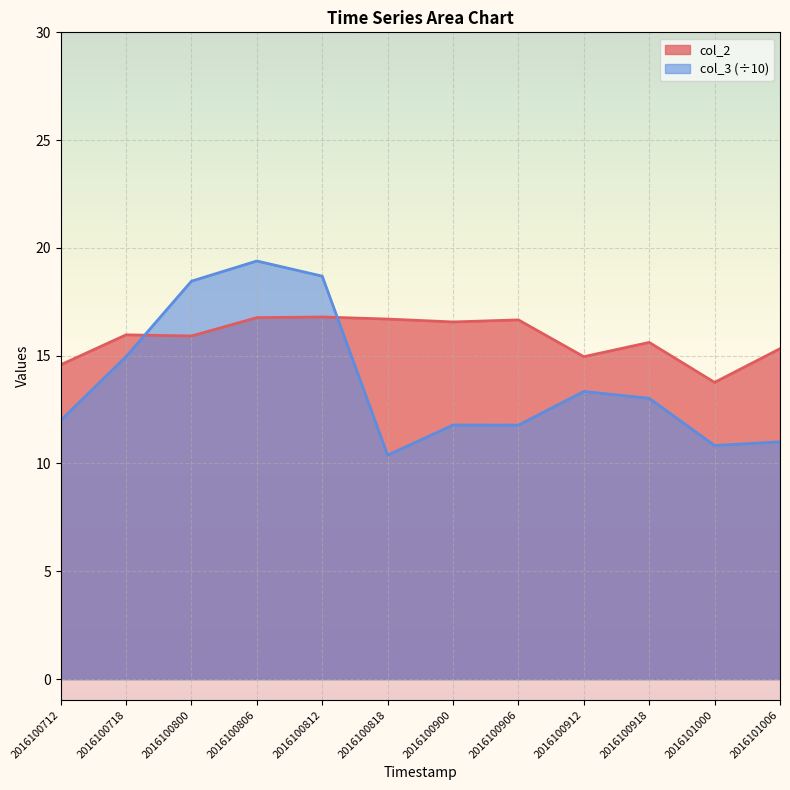

List the series in order of their peak value, highest first.

col_3 (÷10), col_2